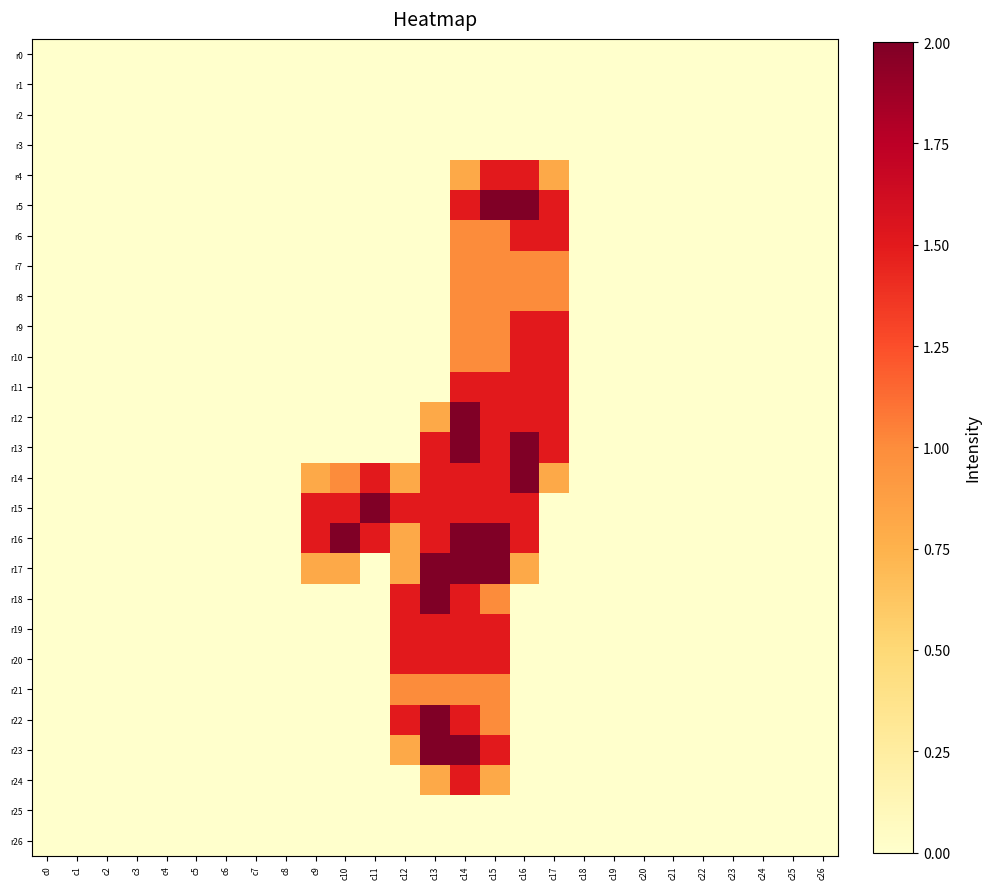

At which category does the chart reach its peak across all series?

c15